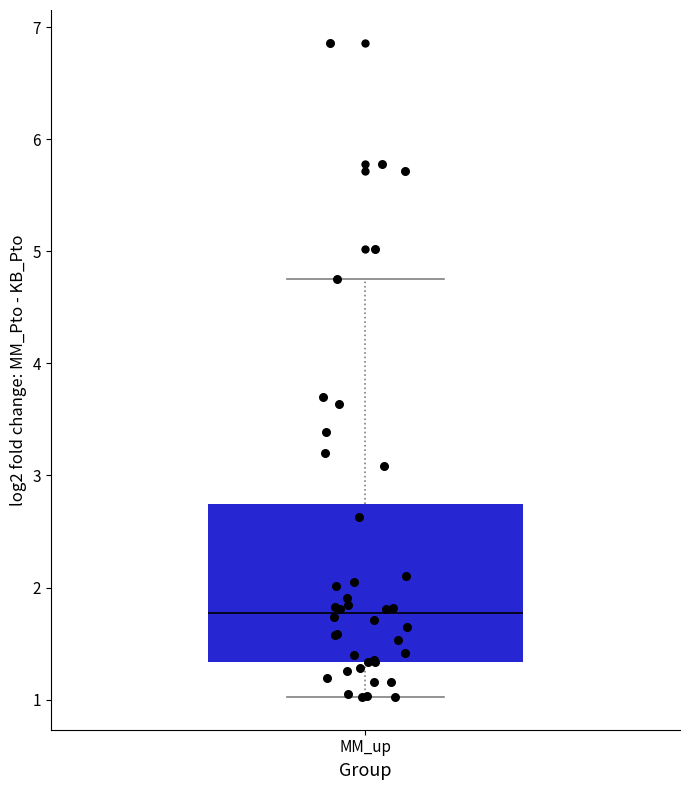

Read this box plot against the y-axis: the position of the median line, the range covered by the box, and the ends of both whiskers. The values are not printed on the chart, so give them approximately, as read against the axis.

median 1.8, box 1.3 to 2.7, whiskers 1.0 to 4.8